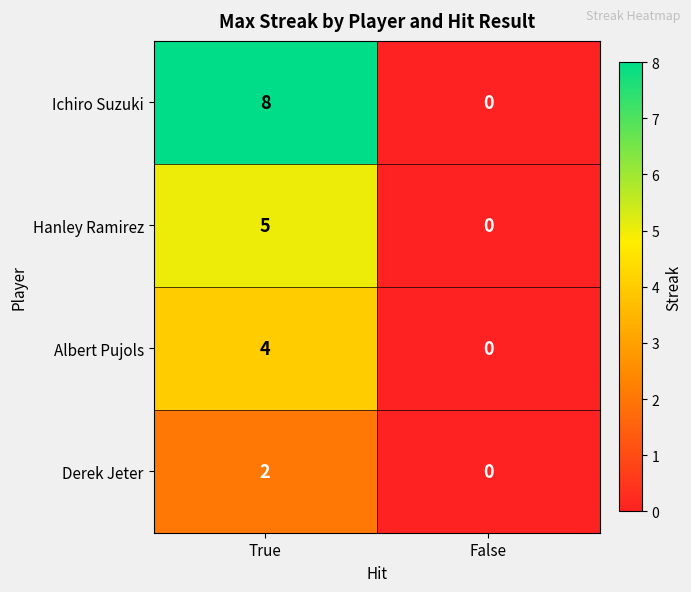

Which label corresponds to the smallest value in the chart?

False